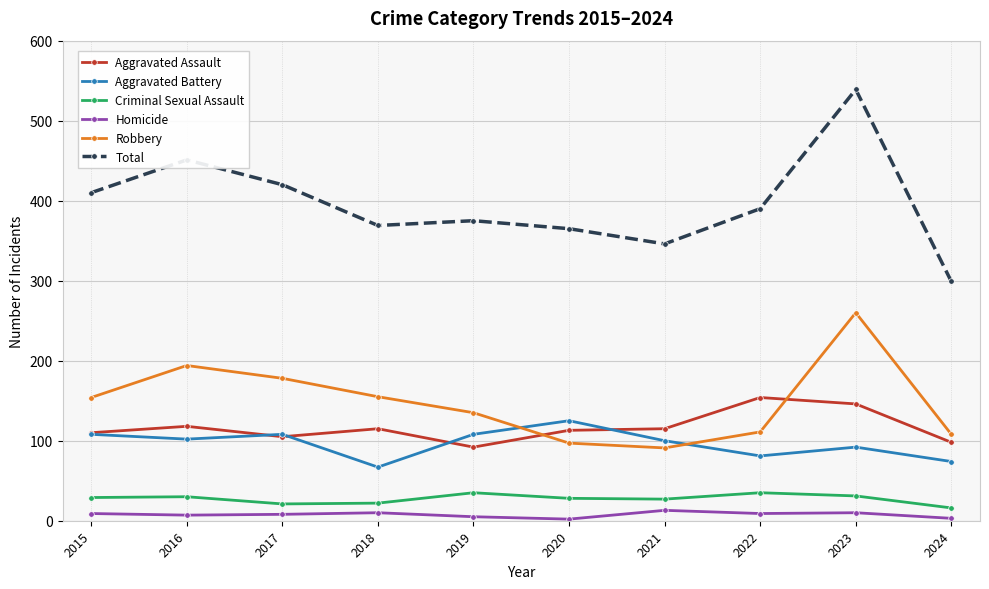

True or false: Homicide has more than 0 points higher than both neighbors.

True